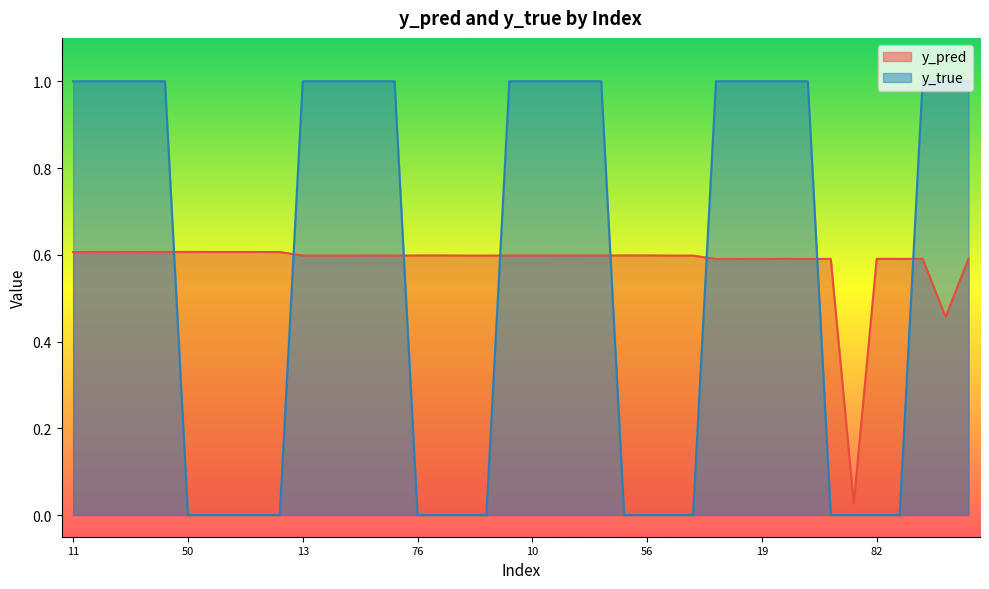

Which series changed the most between 0 and 31?

y_pred